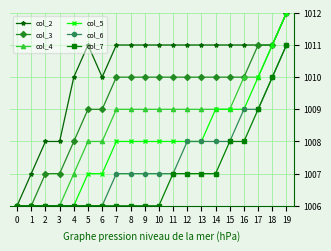

What value does the col_5 series have at 8?

1008